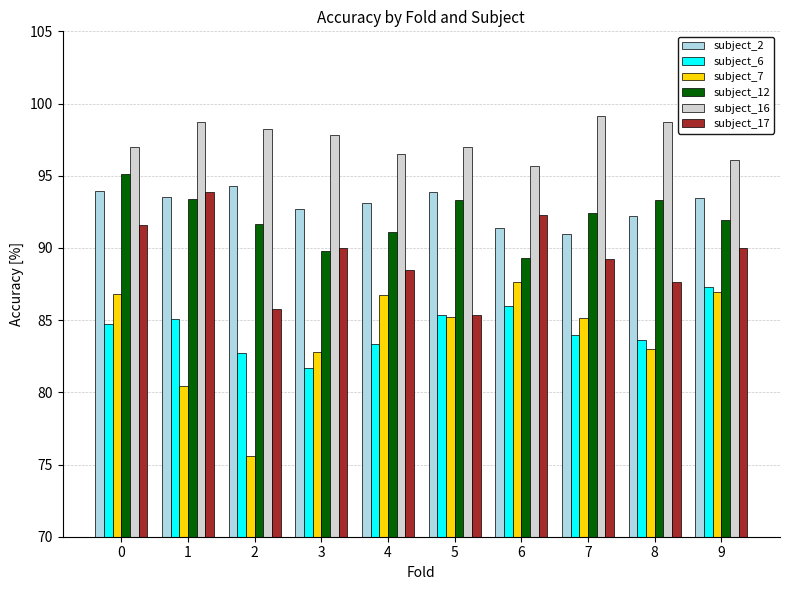

What is the maximum value shown in the chart?

99.1